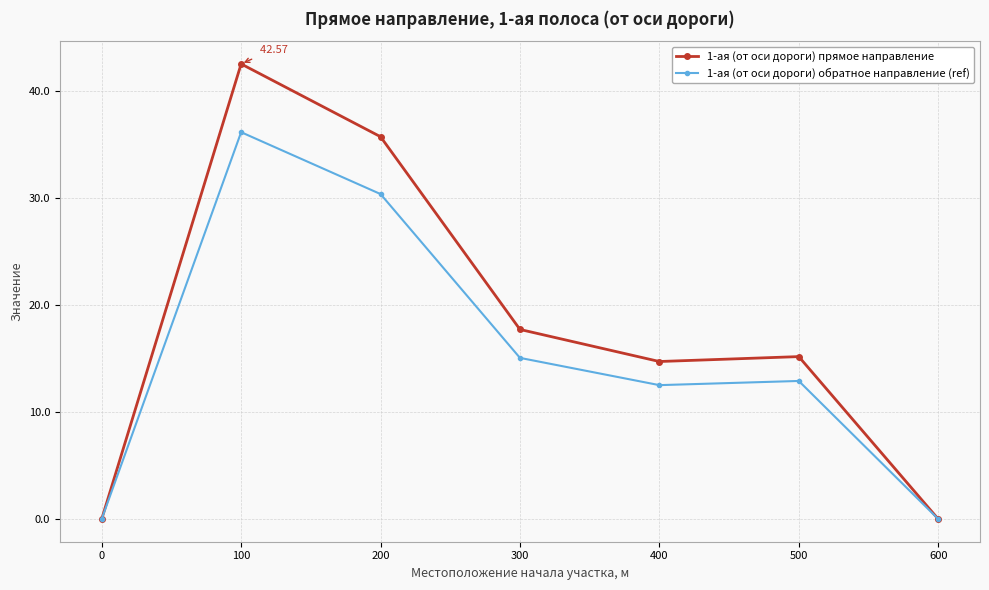

Rank the series by their average value, from lowest to highest.

1-ая (от оси дороги) обратное направление (ref), 1-ая (от оси дороги) прямое направление